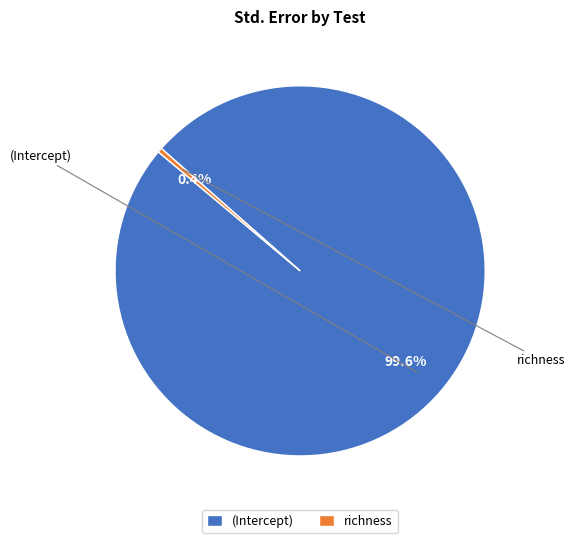

Count the number of slices in the pie.

2